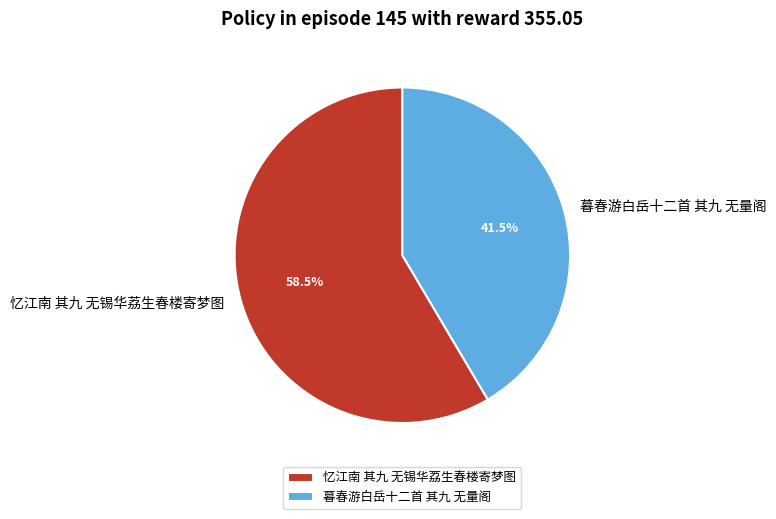

To the nearest percent, what is the combined percentage of 暮春游白岳十二首 其九 无量阁 and 忆江南 其九 无锡华荔生春楼寄梦图?

100%